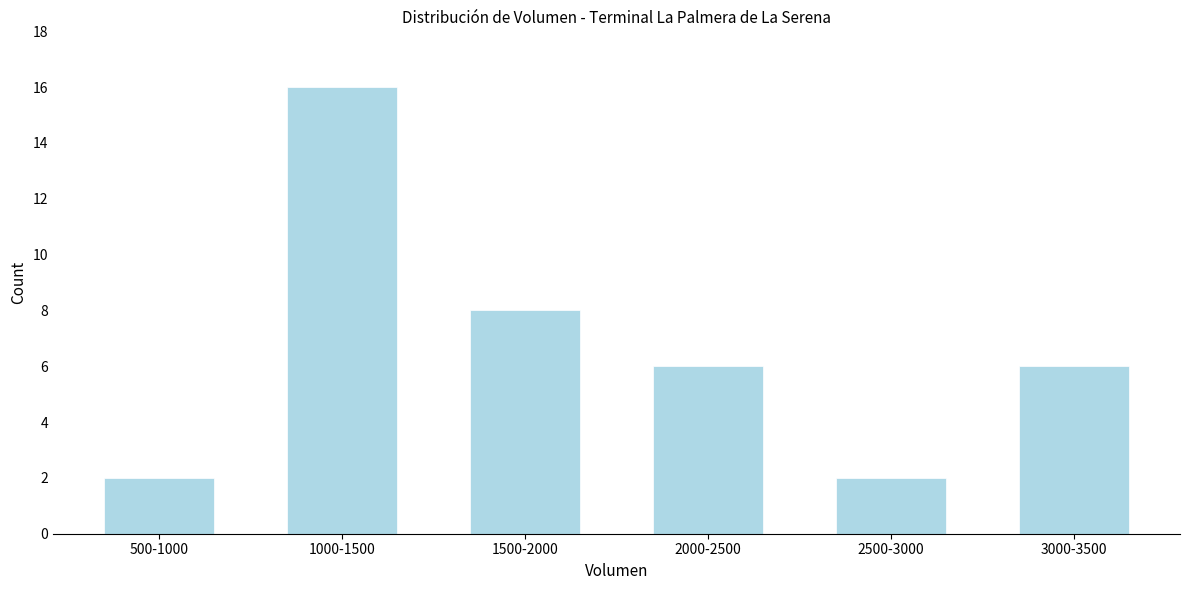

Reading left to right, what are all the values shown in this chart?

2	16	8	6	2	6